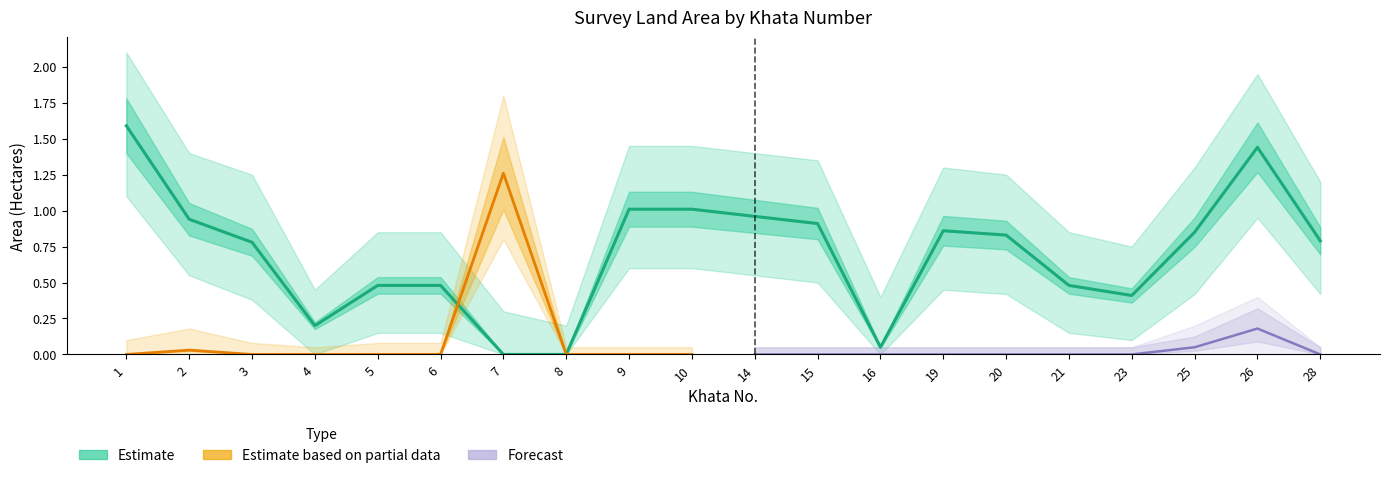

At which category does the data reach its first local valley?

4